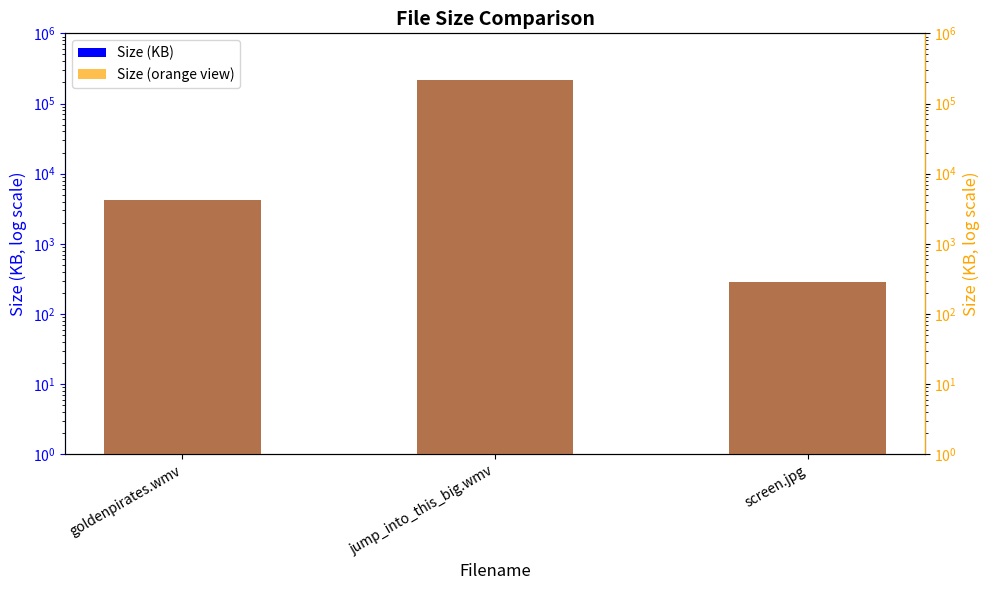

At which category is the sum across all series the highest?

jump_into_this_big.wmv